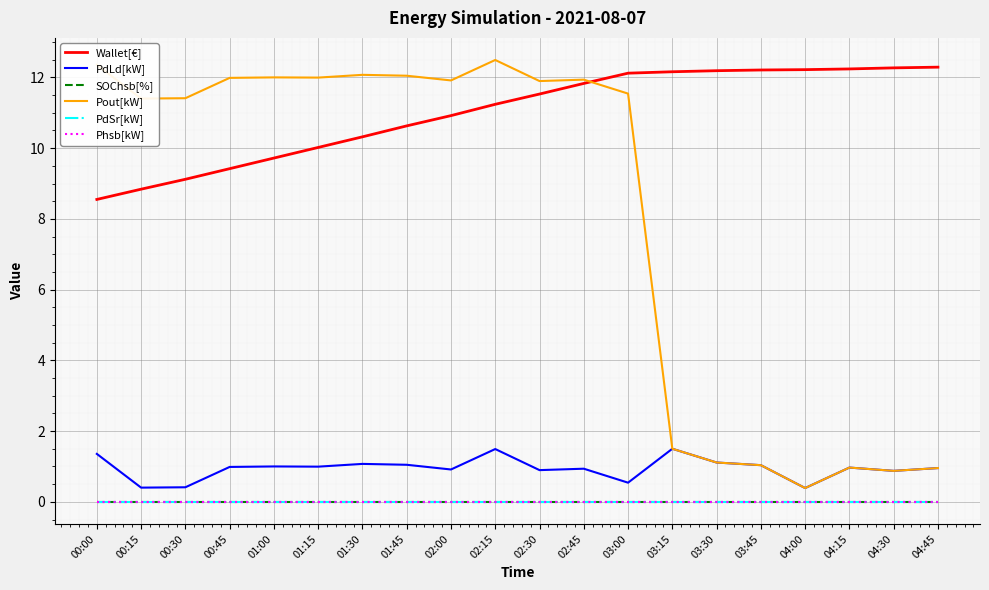

What is the maximum value for Pout[kW]?

12.5